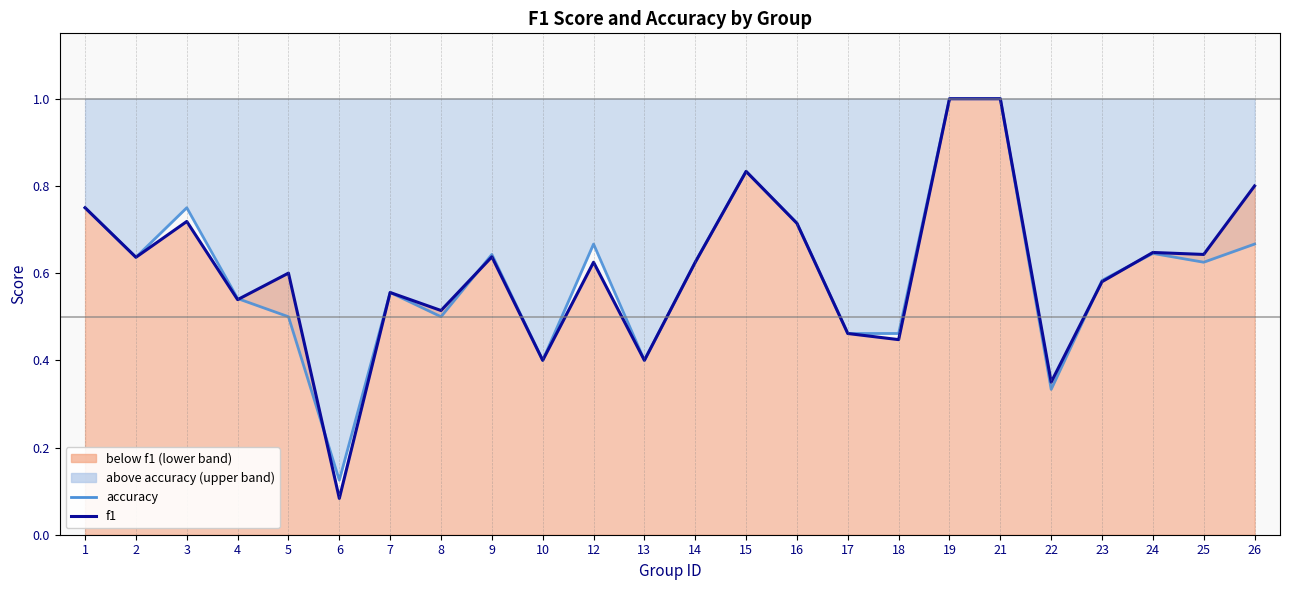

True or false: f1 has a value of 0.5 at 4.

True